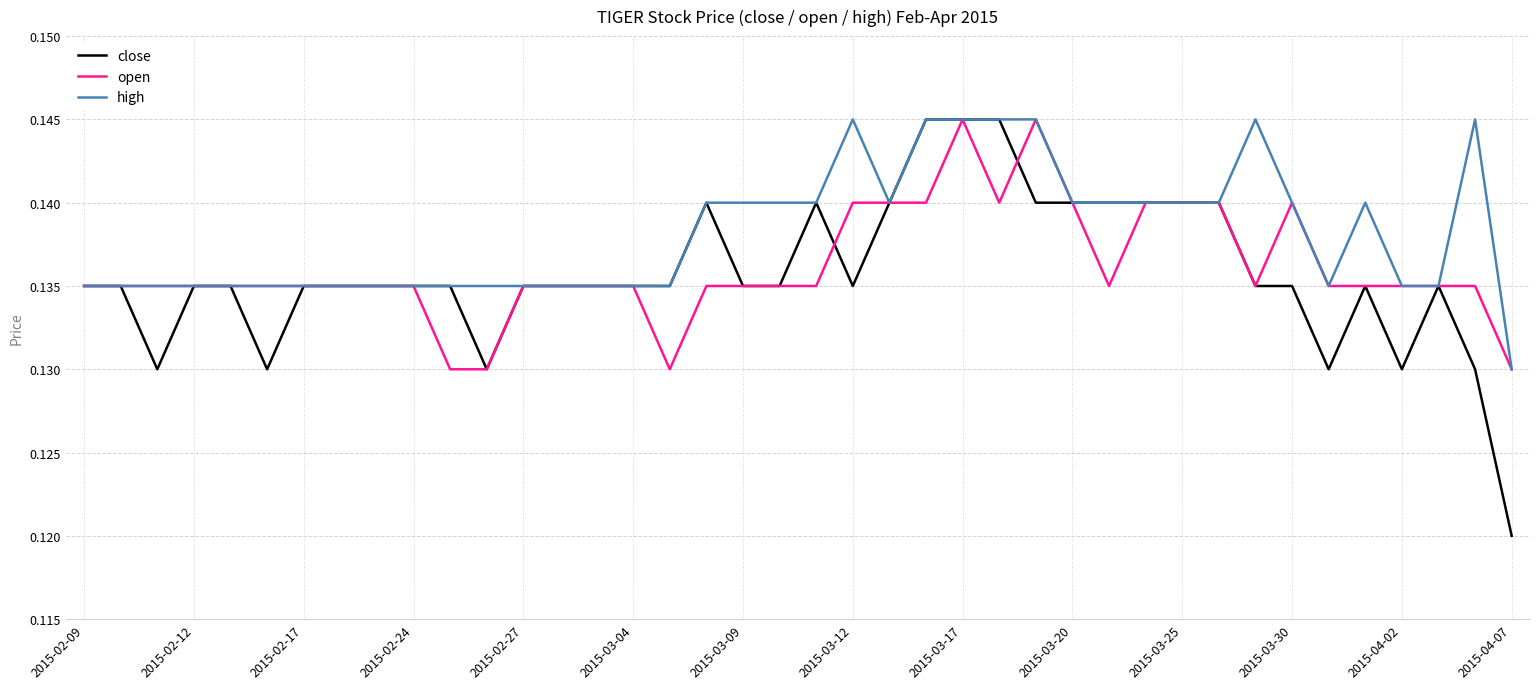

Which series has the largest range (max minus min)?

close